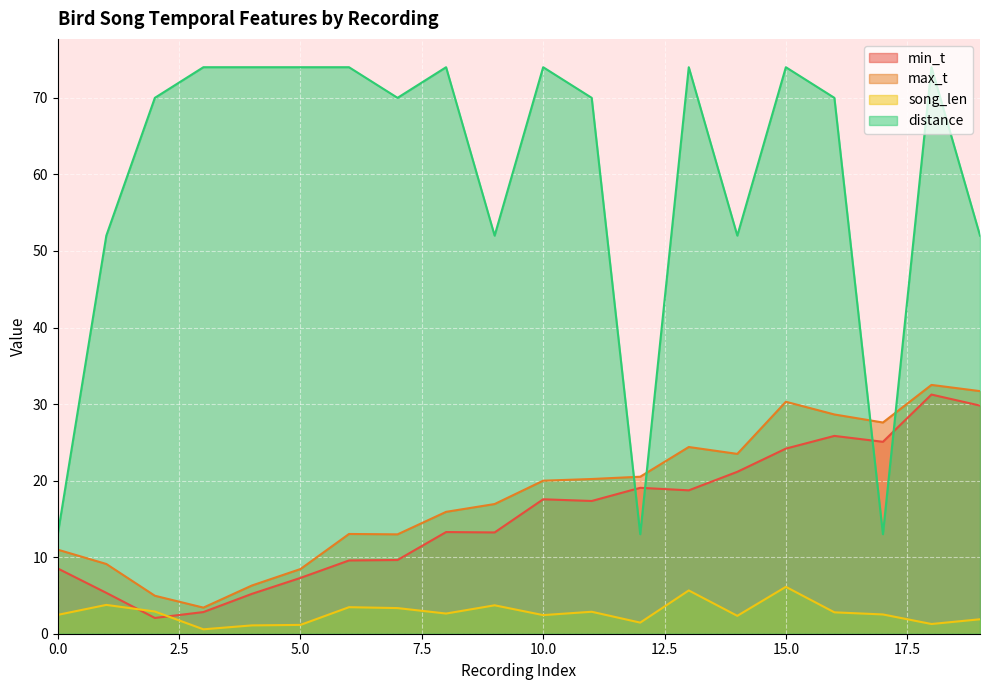

In max_t, how many points are higher than both neighbors (excluding endpoints)?

4